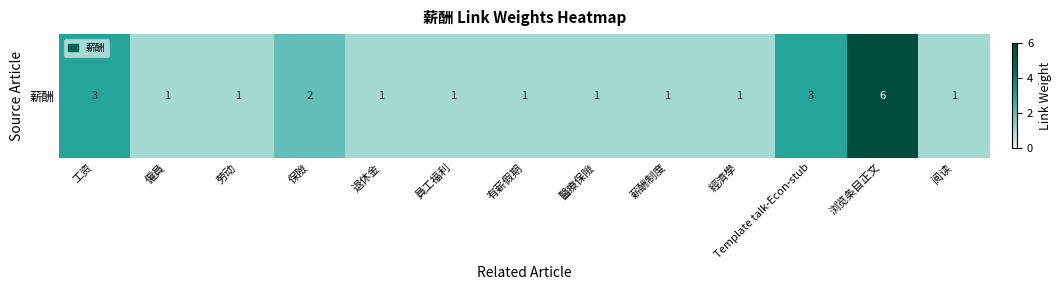

What is the greatest value displayed?

6